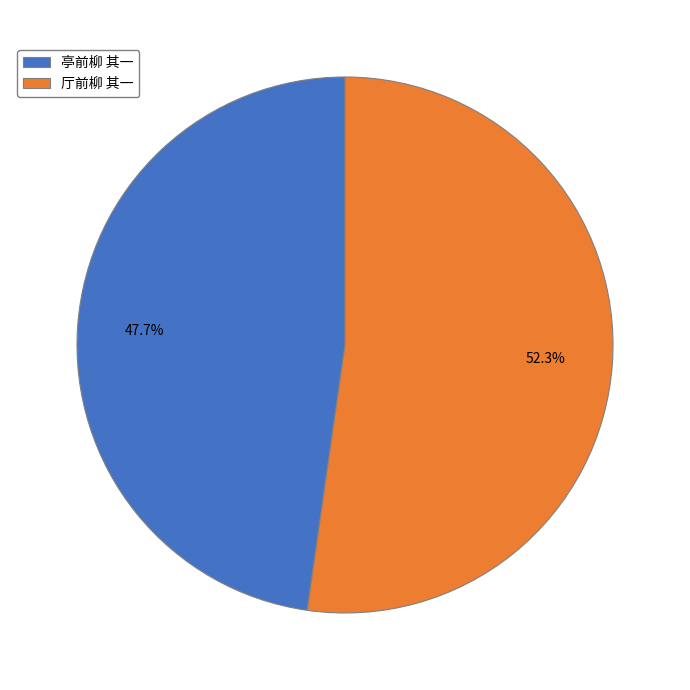

To the nearest percent, what is the average slice percentage?

50%